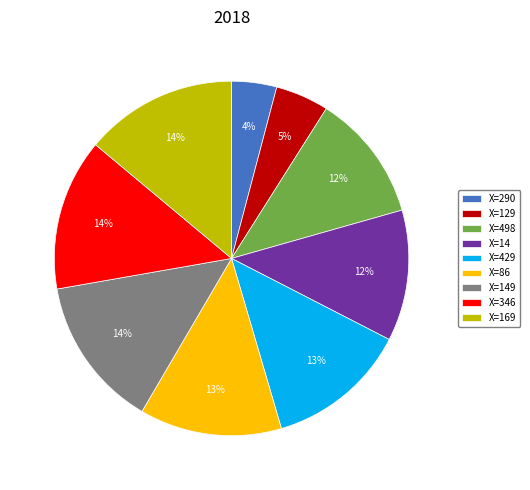

Count the number of slices in the pie.

9